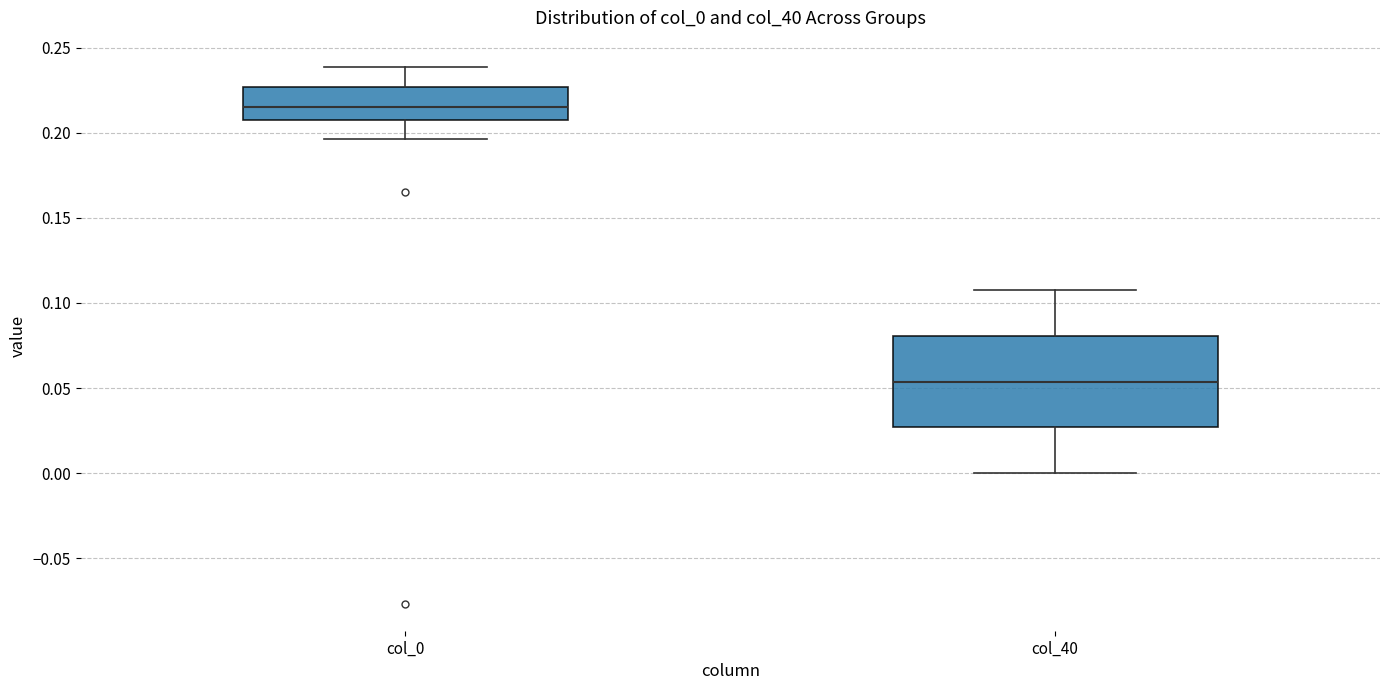

Comparing the boxes themselves (not the whiskers), which one is the tallest?

col_40